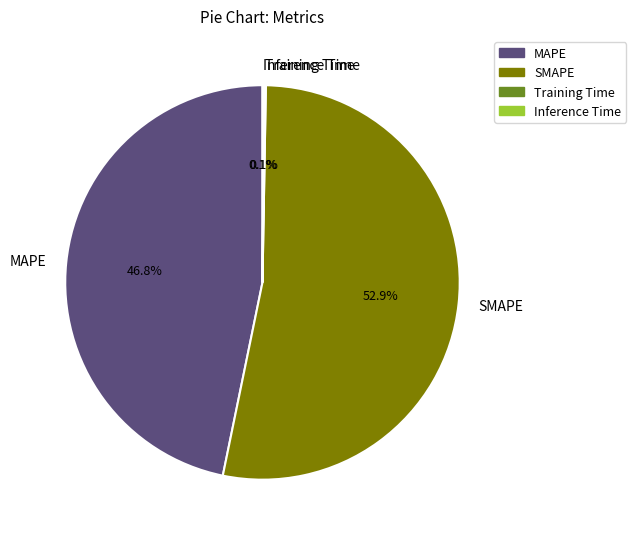

Which has a higher value, SMAPE or MAPE?

SMAPE